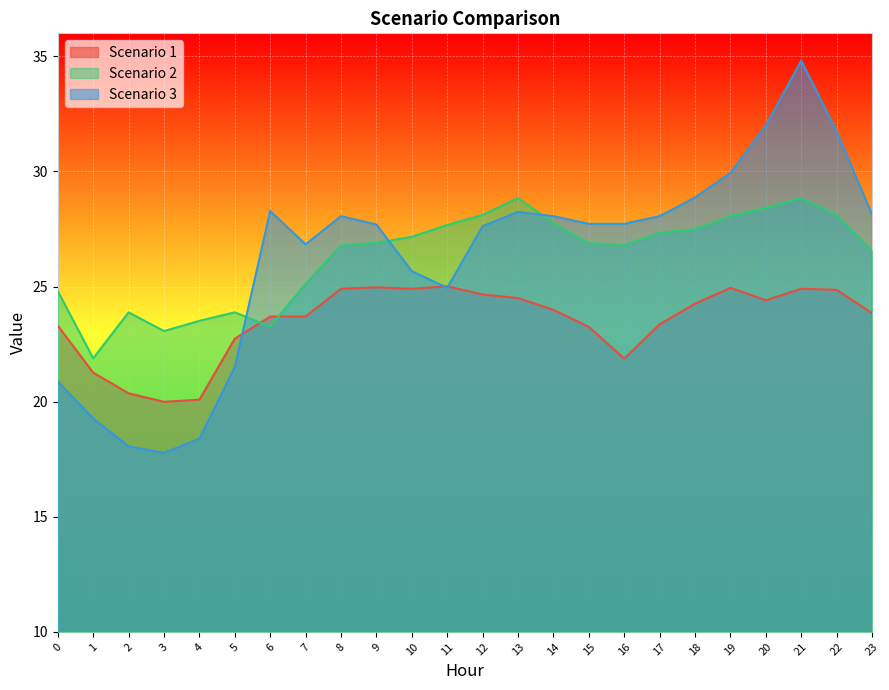

What is the difference between the highest and lowest values at 18?

4.6